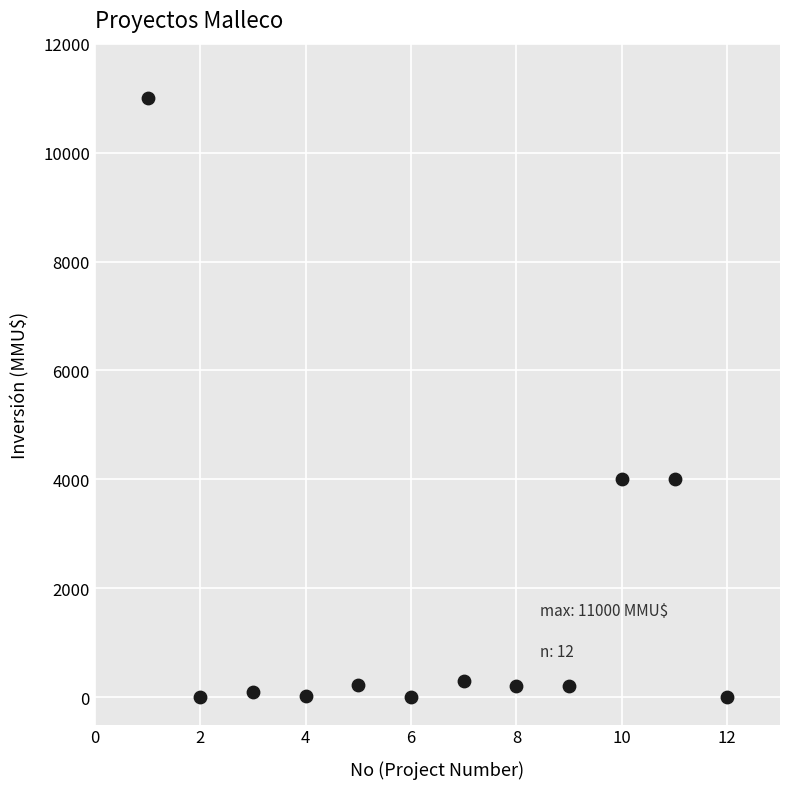

What is the range of Y values (max minus min)?

11000